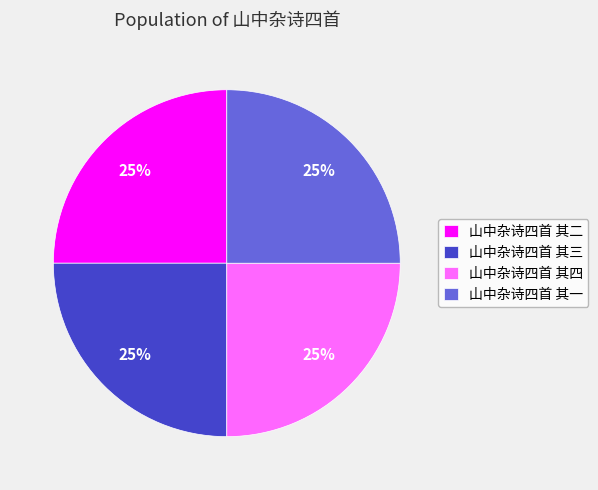

True or false: 山中杂诗四首 其二 accounts for 38% of the total.

False